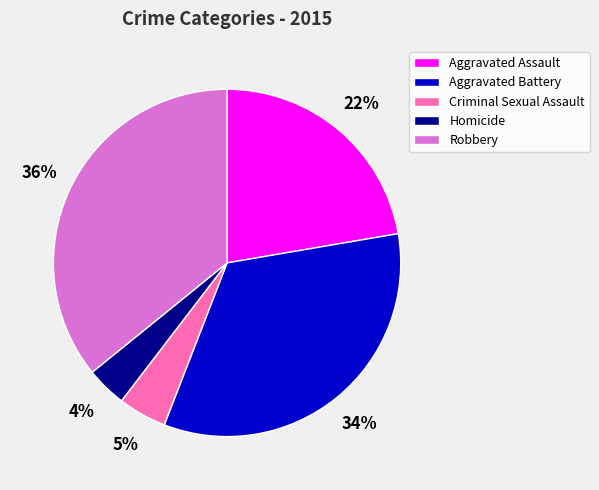

Does Aggravated Battery account for over 50% of the chart?

No